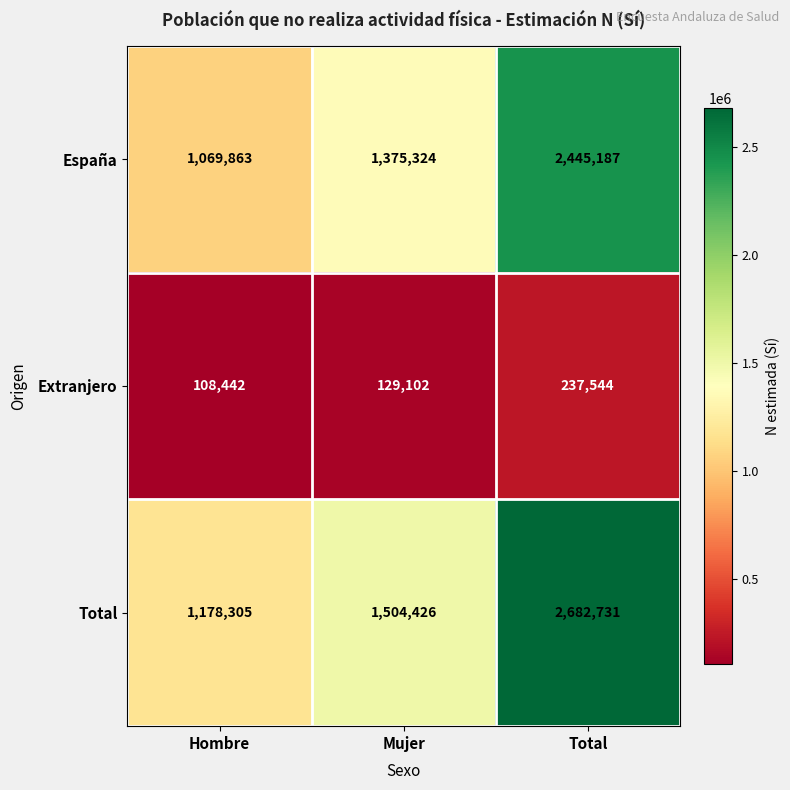

The España series shows 386656 at Hombre. True or false?

False